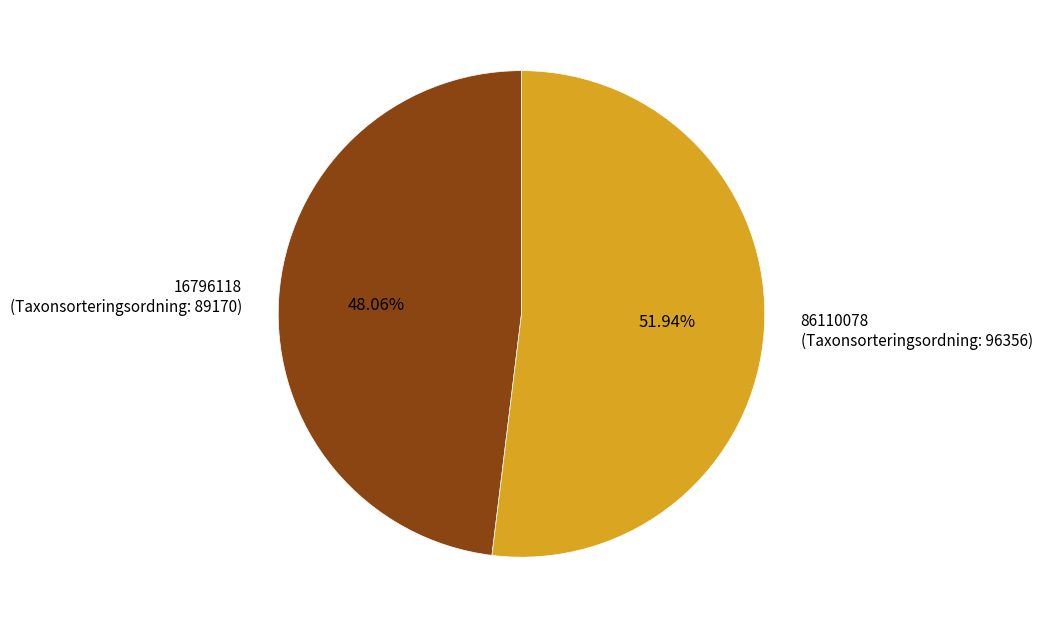

What percentage is the 16796118 slice, to the nearest percent?

48%